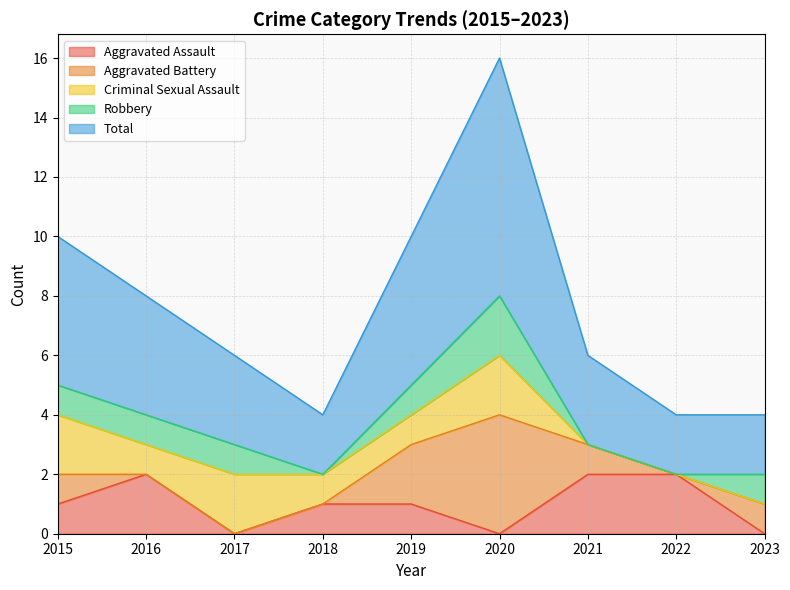

At which category does Total reach its first local valley?

2018